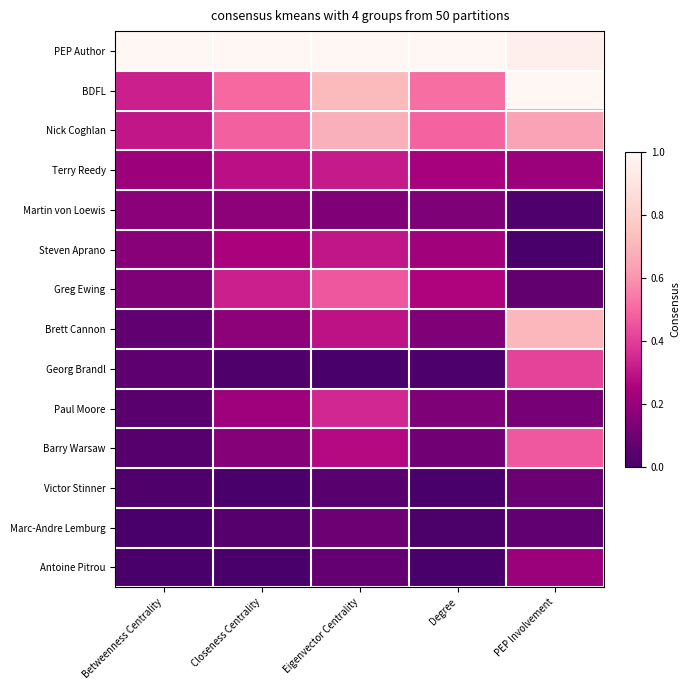

Which series has the largest total across all categories?

PEP Author